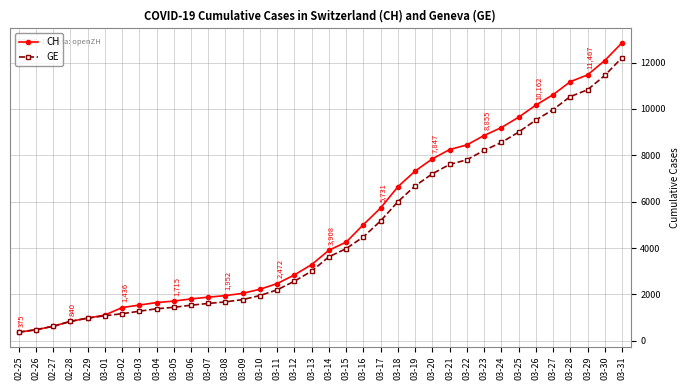

What is the highest value of the CH series?

12852